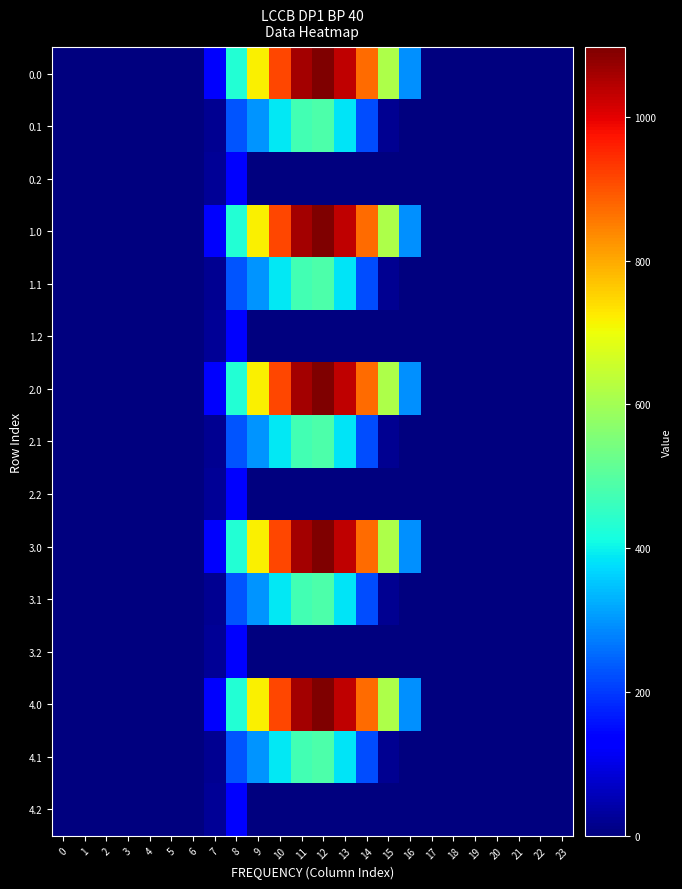

Reading left to right, transcribe all the data shown in this chart.

0.0: 0=0.0	1=0.0	2=0.0	3=0.0	4=0.0	5=0.0	6=0.0	7=120.6	8=430.3	9=716.9	10=916.2	11=1060.3	12=1096.7	13=1032.9	14=870.6	15=615.9	16=294.5	17=0.0	18=0.0	19=0.0	20=0.0	21=0.0	22=0.0	23=0.0
0.1: 0=0.0	1=0.0	2=0.0	3=0.0	4=0.0	5=0.0	6=0.0	7=17.7	8=227.5	9=295.9	10=388.1	11=471.7	12=485.4	13=382.7	14=219.2	15=17.3	16=0.0	17=0.0	18=0.0	19=0.0	20=0.0	21=0.0	22=0.0	23=0.0
0.2: 0=0.0	1=0.0	2=0.0	3=0.0	4=0.0	5=0.0	6=0.0	7=22.3	8=134.2	9=0.0	10=0.0	11=0.0	12=0.0	13=0.0	14=0.0	15=0.0	16=0.0	17=0.0	18=0.0	19=0.0	20=0.0	21=0.0	22=0.0	23=0.0
1.0: 0=0.0	1=0.0	2=0.0	3=0.0	4=0.0	5=0.0	6=0.0	7=120.6	8=430.3	9=716.9	10=916.2	11=1060.3	12=1096.7	13=1032.9	14=870.6	15=615.9	16=294.5	17=0.0	18=0.0	19=0.0	20=0.0	21=0.0	22=0.0	23=0.0
1.1: 0=0.0	1=0.0	2=0.0	3=0.0	4=0.0	5=0.0	6=0.0	7=17.7	8=227.5	9=295.9	10=388.1	11=471.7	12=485.4	13=382.7	14=219.2	15=17.3	16=0.0	17=0.0	18=0.0	19=0.0	20=0.0	21=0.0	22=0.0	23=0.0
1.2: 0=0.0	1=0.0	2=0.0	3=0.0	4=0.0	5=0.0	6=0.0	7=22.3	8=134.2	9=0.0	10=0.0	11=0.0	12=0.0	13=0.0	14=0.0	15=0.0	16=0.0	17=0.0	18=0.0	19=0.0	20=0.0	21=0.0	22=0.0	23=0.0
2.0: 0=0.0	1=0.0	2=0.0	3=0.0	4=0.0	5=0.0	6=0.0	7=120.6	8=430.3	9=716.9	10=916.2	11=1060.3	12=1096.7	13=1032.9	14=870.6	15=615.9	16=294.5	17=0.0	18=0.0	19=0.0	20=0.0	21=0.0	22=0.0	23=0.0
2.1: 0=0.0	1=0.0	2=0.0	3=0.0	4=0.0	5=0.0	6=0.0	7=17.7	8=227.5	9=295.9	10=388.1	11=471.7	12=485.4	13=382.7	14=219.2	15=17.3	16=0.0	17=0.0	18=0.0	19=0.0	20=0.0	21=0.0	22=0.0	23=0.0
2.2: 0=0.0	1=0.0	2=0.0	3=0.0	4=0.0	5=0.0	6=0.0	7=22.3	8=134.2	9=0.0	10=0.0	11=0.0	12=0.0	13=0.0	14=0.0	15=0.0	16=0.0	17=0.0	18=0.0	19=0.0	20=0.0	21=0.0	22=0.0	23=0.0
3.0: 0=0.0	1=0.0	2=0.0	3=0.0	4=0.0	5=0.0	6=0.0	7=120.6	8=430.3	9=716.9	10=916.2	11=1060.3	12=1096.7	13=1032.9	14=870.6	15=615.9	16=294.5	17=0.0	18=0.0	19=0.0	20=0.0	21=0.0	22=0.0	23=0.0
3.1: 0=0.0	1=0.0	2=0.0	3=0.0	4=0.0	5=0.0	6=0.0	7=17.7	8=227.5	9=295.9	10=388.1	11=471.7	12=485.4	13=382.7	14=219.2	15=17.3	16=0.0	17=0.0	18=0.0	19=0.0	20=0.0	21=0.0	22=0.0	23=0.0
3.2: 0=0.0	1=0.0	2=0.0	3=0.0	4=0.0	5=0.0	6=0.0	7=22.3	8=134.2	9=0.0	10=0.0	11=0.0	12=0.0	13=0.0	14=0.0	15=0.0	16=0.0	17=0.0	18=0.0	19=0.0	20=0.0	21=0.0	22=0.0	23=0.0
4.0: 0=0.0	1=0.0	2=0.0	3=0.0	4=0.0	5=0.0	6=0.0	7=120.6	8=430.3	9=716.9	10=916.2	11=1060.3	12=1096.7	13=1032.9	14=870.6	15=615.9	16=294.5	17=0.0	18=0.0	19=0.0	20=0.0	21=0.0	22=0.0	23=0.0
4.1: 0=0.0	1=0.0	2=0.0	3=0.0	4=0.0	5=0.0	6=0.0	7=17.7	8=227.5	9=295.9	10=388.1	11=471.7	12=485.4	13=382.7	14=219.2	15=17.3	16=0.0	17=0.0	18=0.0	19=0.0	20=0.0	21=0.0	22=0.0	23=0.0
4.2: 0=0.0	1=0.0	2=0.0	3=0.0	4=0.0	5=0.0	6=0.0	7=22.3	8=134.2	9=0.0	10=0.0	11=0.0	12=0.0	13=0.0	14=0.0	15=0.0	16=0.0	17=0.0	18=0.0	19=0.0	20=0.0	21=0.0	22=0.0	23=0.0